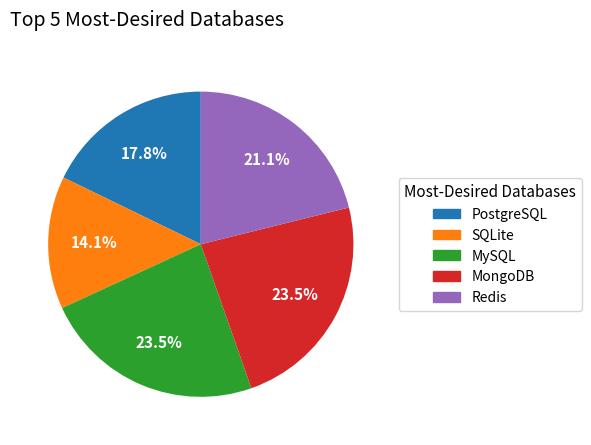

Count the number of slices in the pie.

5